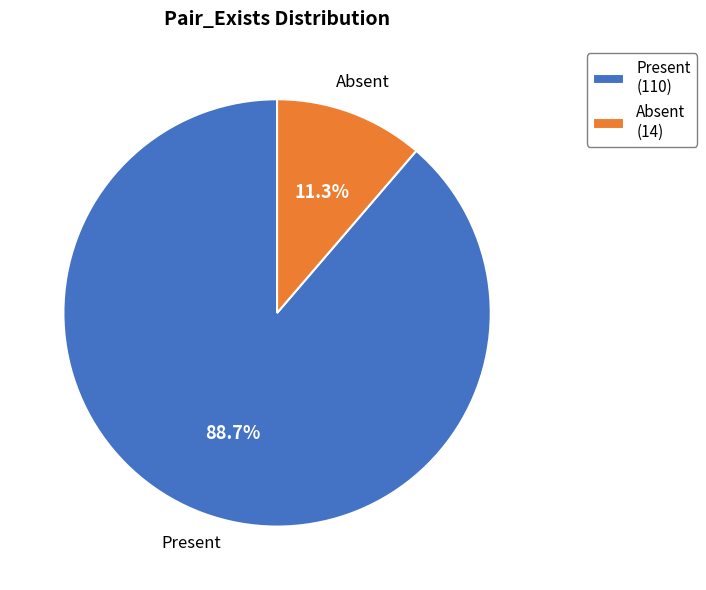

Is there a majority slice in this chart?

Yes